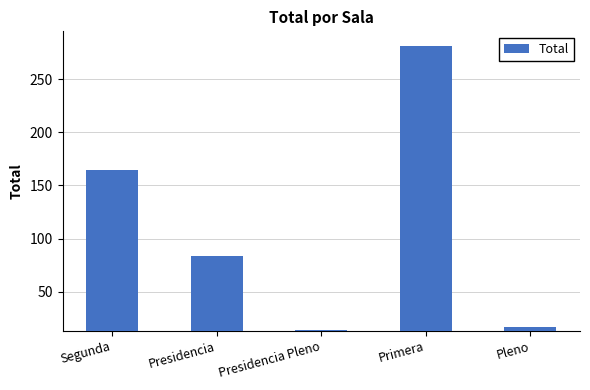

What is the difference between the values at Segunda and Pleno?

148